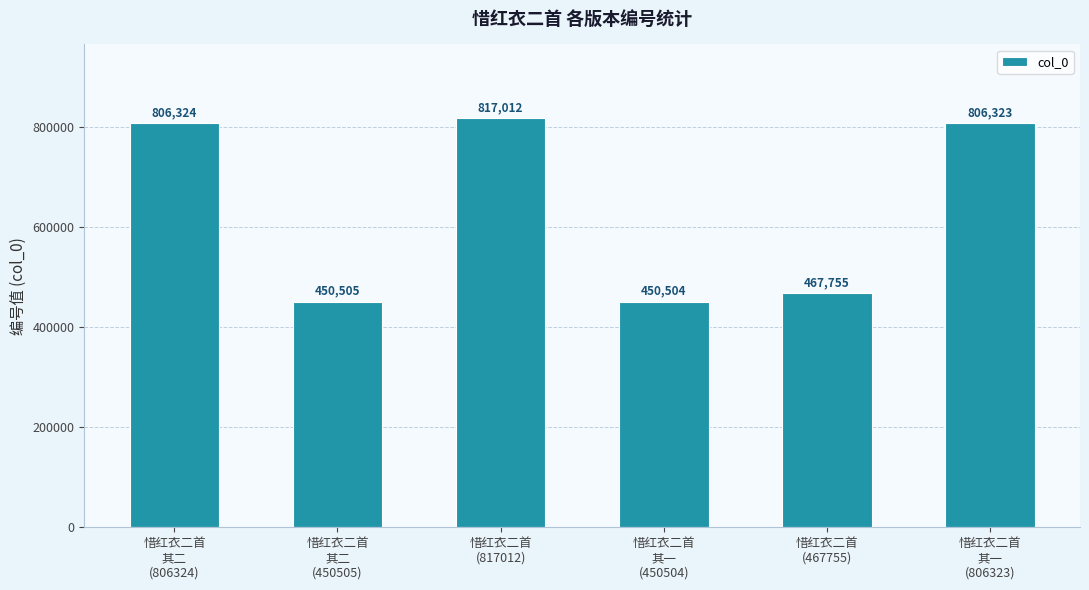

At which label does the data first exceed 806323?

惜红衣二首
其二
(806324)